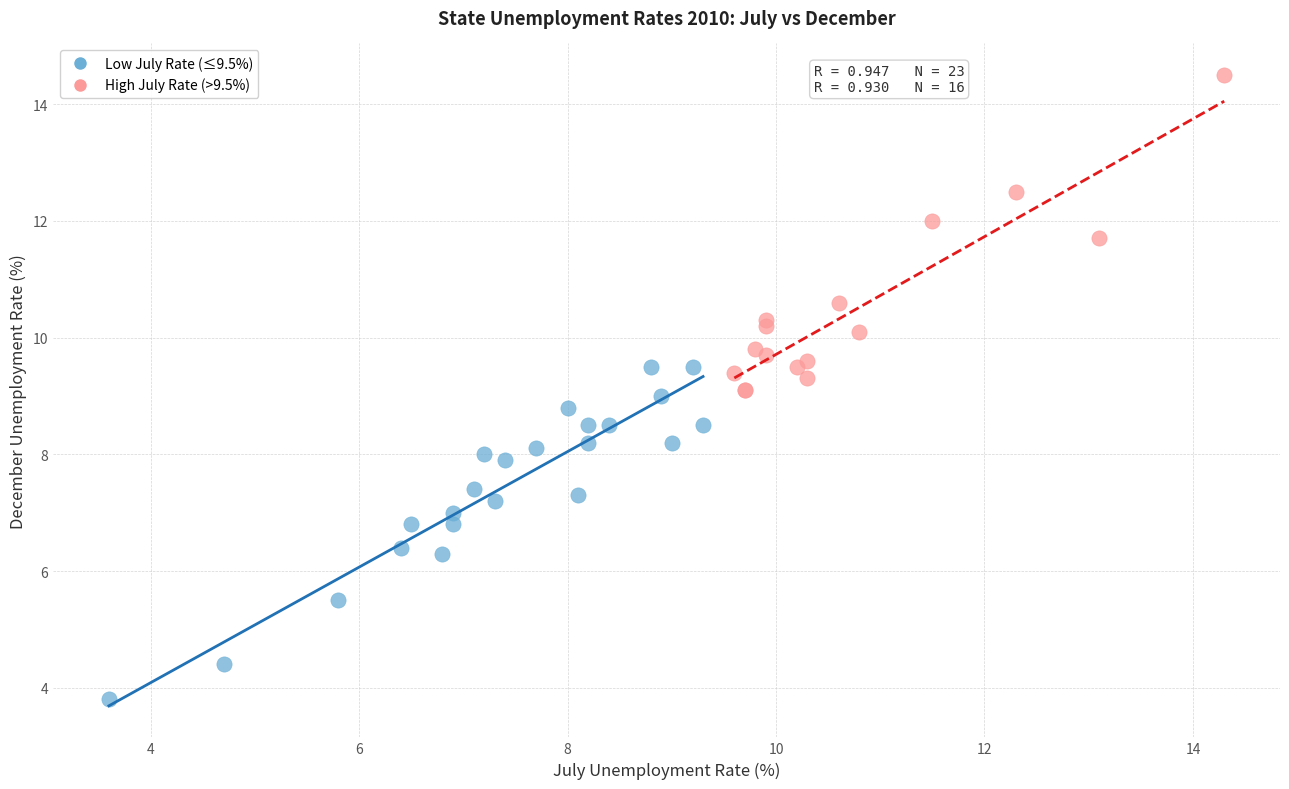

Which series contains the highest Y value?

High July Rate (>9.5%)